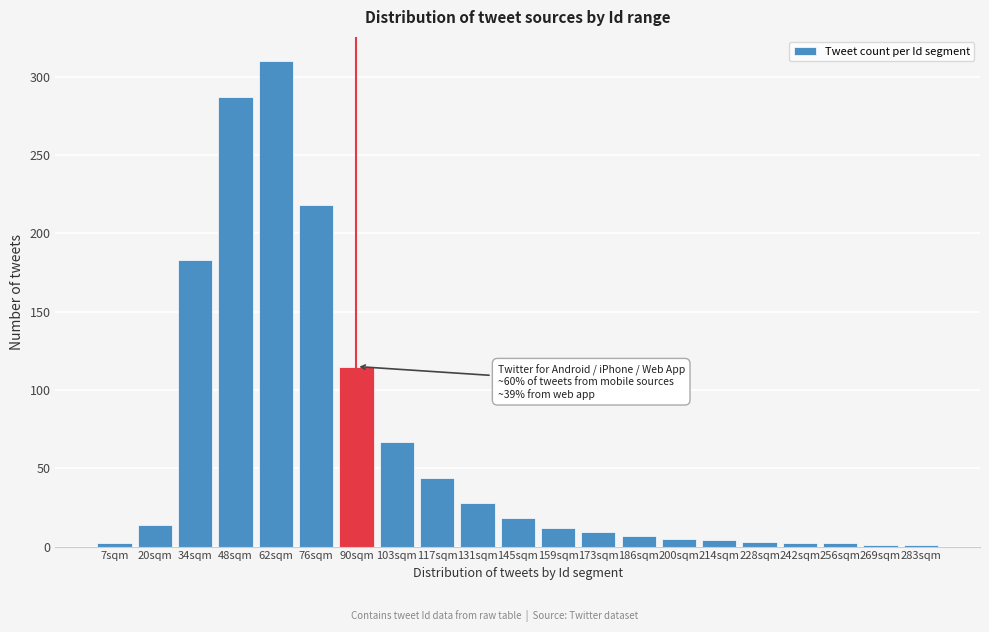

Which label corresponds to the largest value in the chart?

62sqm